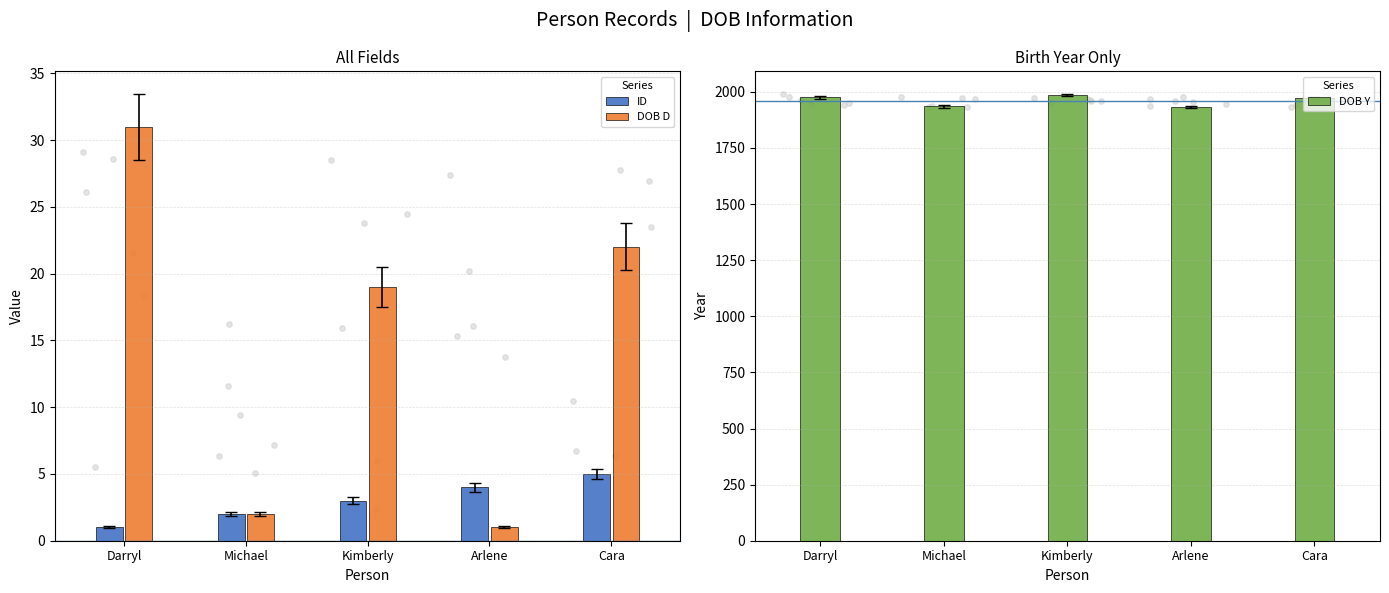

Which series contains the highest Y value?

DOB Y